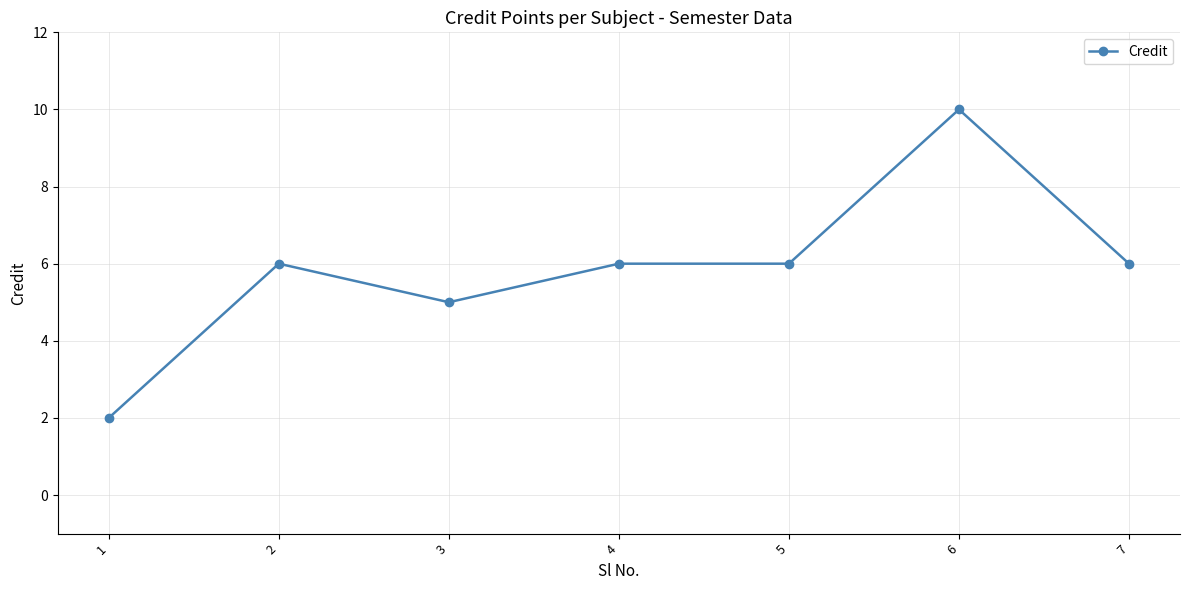

True or false: there are more than 0 points higher than both neighbors.

True